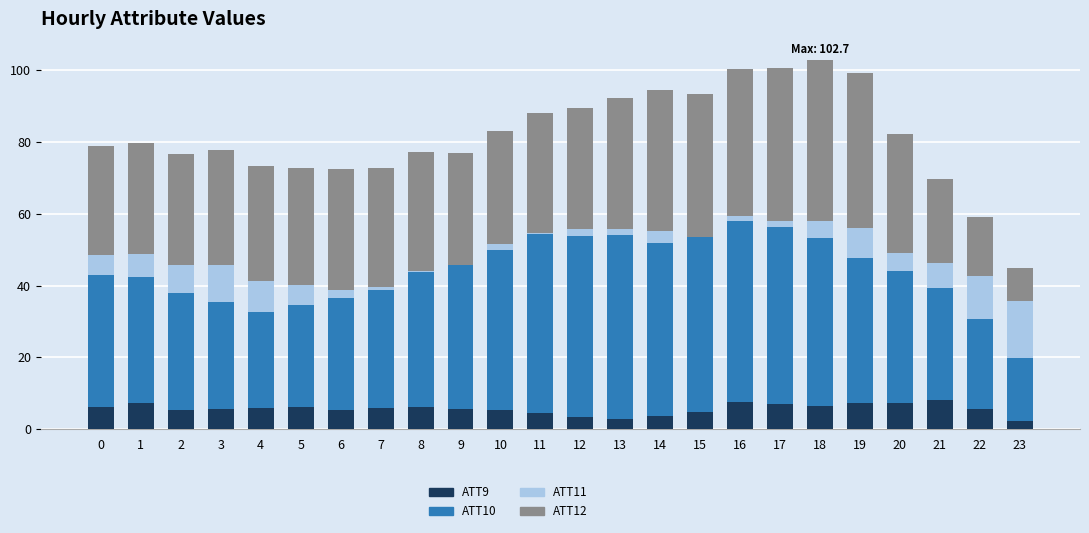

The ATT9 series shows 8.2 at 21. True or false?

True